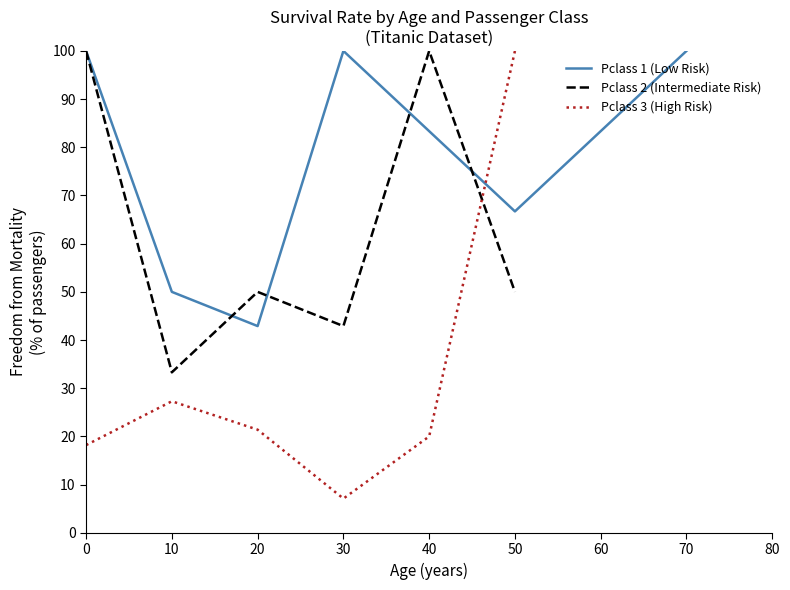

True or false: Pclass 3 (High Risk) has a value of 6.1 at 20.

False